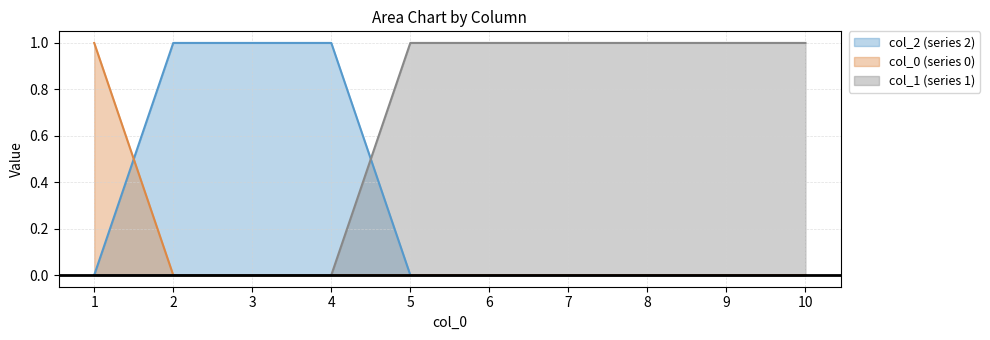

Rank the series by their maximum value, from lowest to highest.

col_2 (series 2) (line), col_0 (series 0) (line), col_1 (series 1) (line)